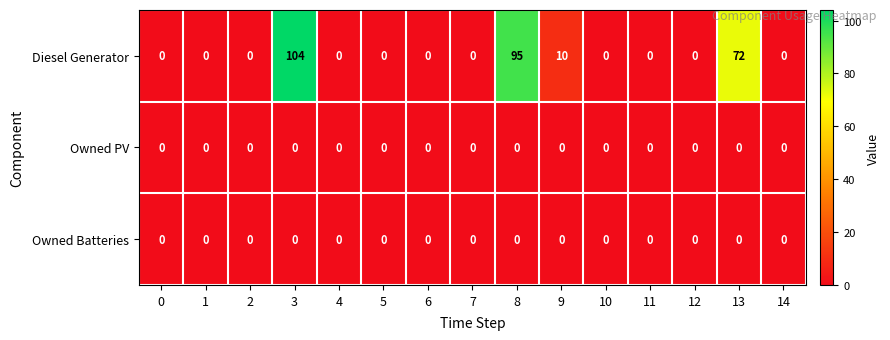

Which category has the highest value across all series?

3